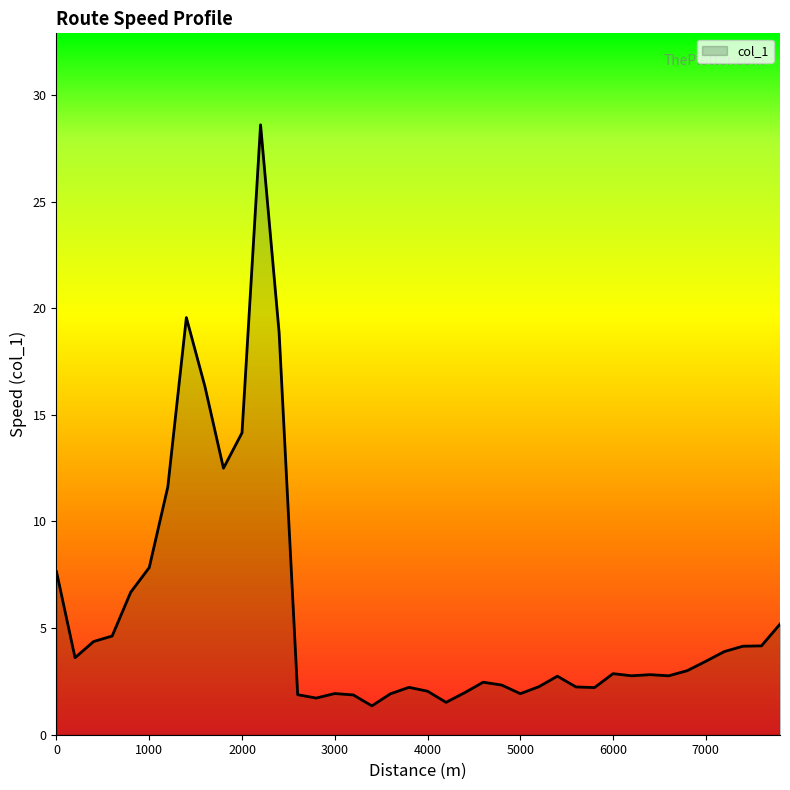

What is the smallest value displayed?

1.4